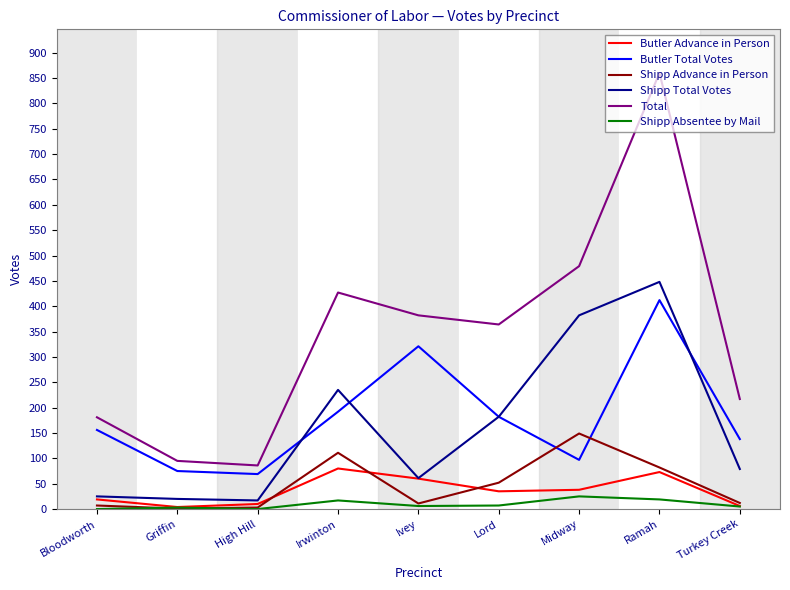

True or false: Total and Shipp Absentee by Mail cross at least once.

False